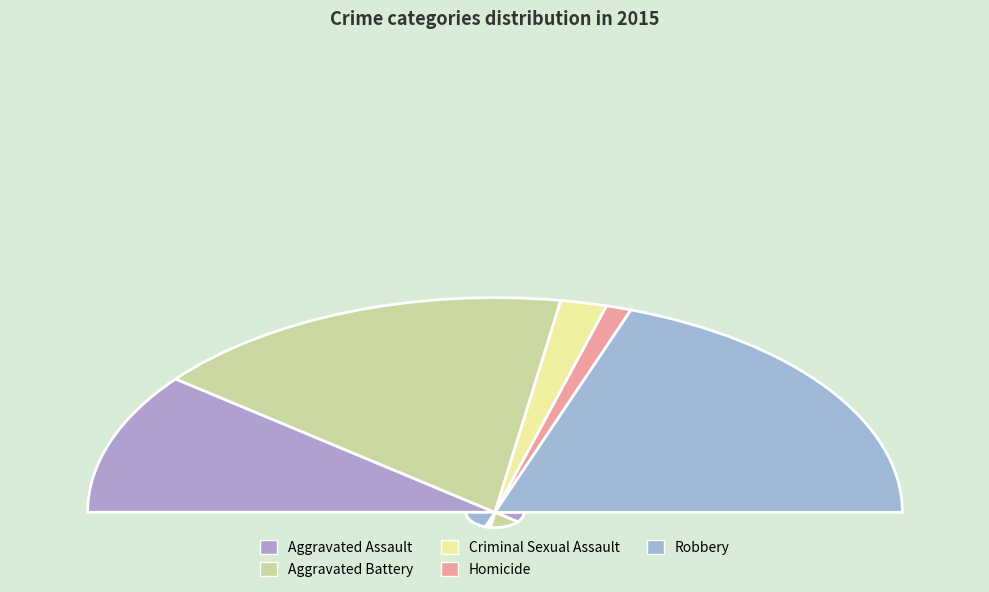

What percentage is the Homicide slice, to the nearest percent?

2%